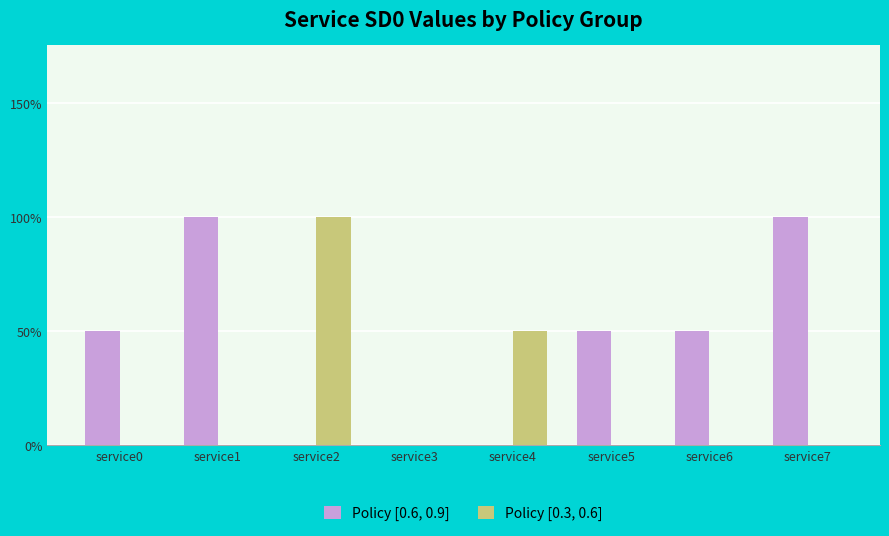

What are all the series names shown in the legend?

Policy [0.6, 0.9], Policy [0.3, 0.6]